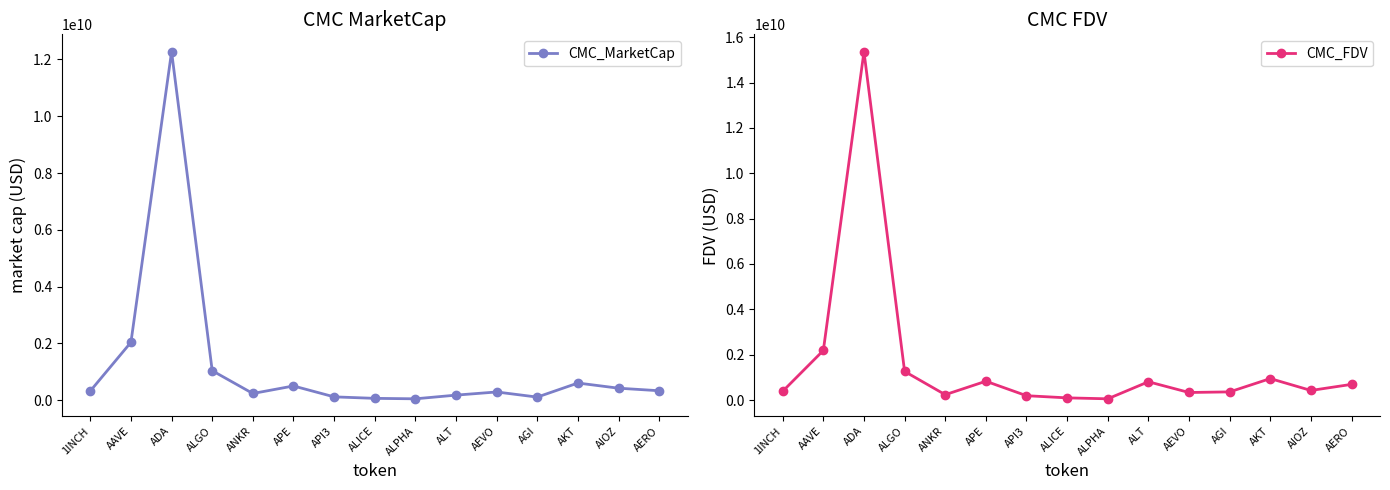

Rank the series by their average value, from highest to lowest.

CMC_FDV, CMC_MarketCap